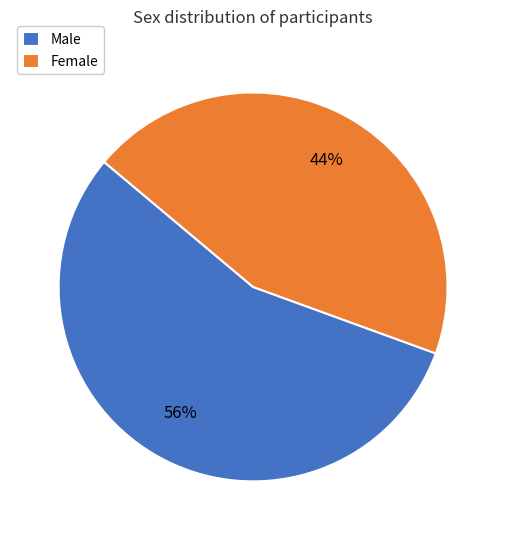

What is the ratio of the value at Female to the value at Male?

0.8